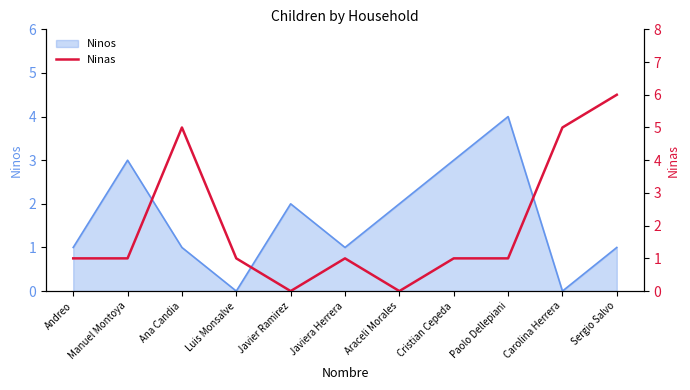

What is the label of the 3rd point from the left?

Ana Candia